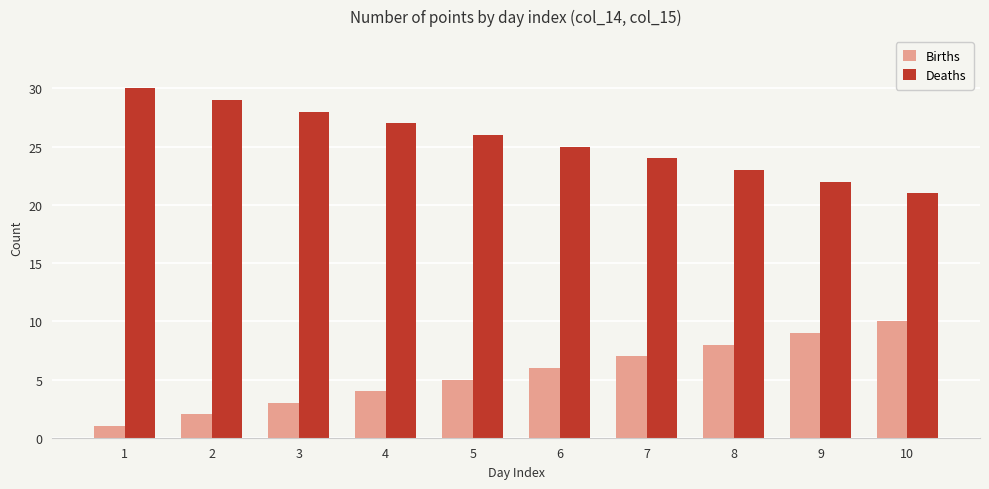

Rank the series by their maximum value, from highest to lowest.

Deaths, Births